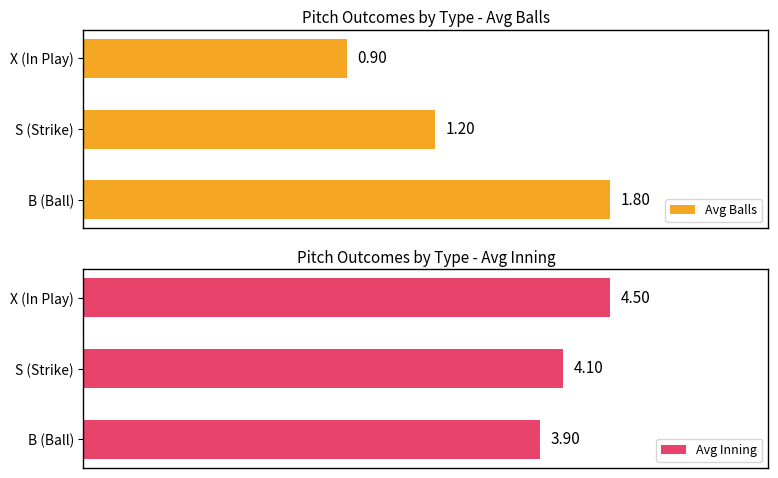

How many values in the Avg Balls series are below 1?

1